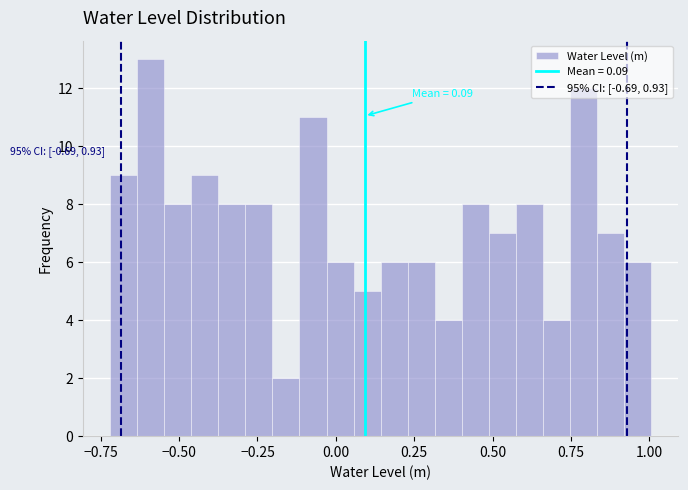

Read against the x-axis, roughly where is the centre of the tallest bar?

-0.60